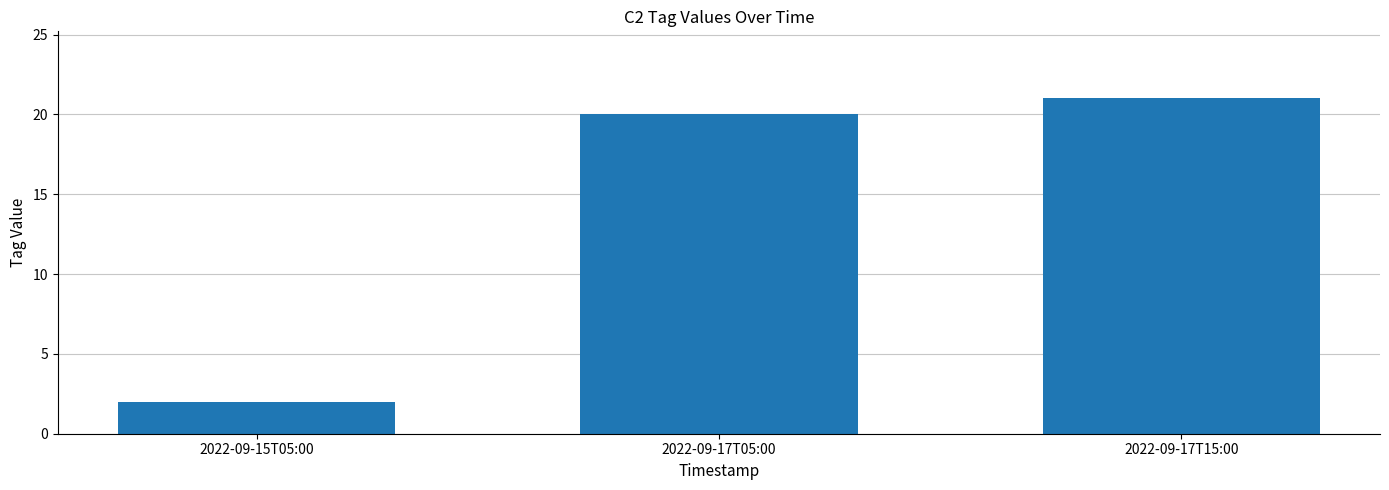

What is the label of the 1st bar from the left?

2022-09-15T05:00